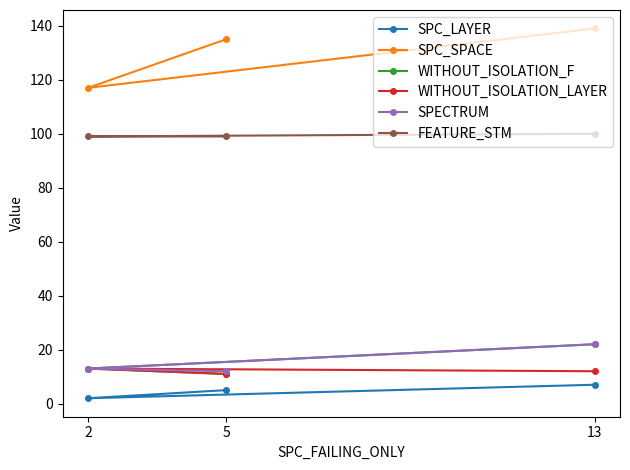

What is the sum of all WITHOUT_ISOLATION_F values?

46